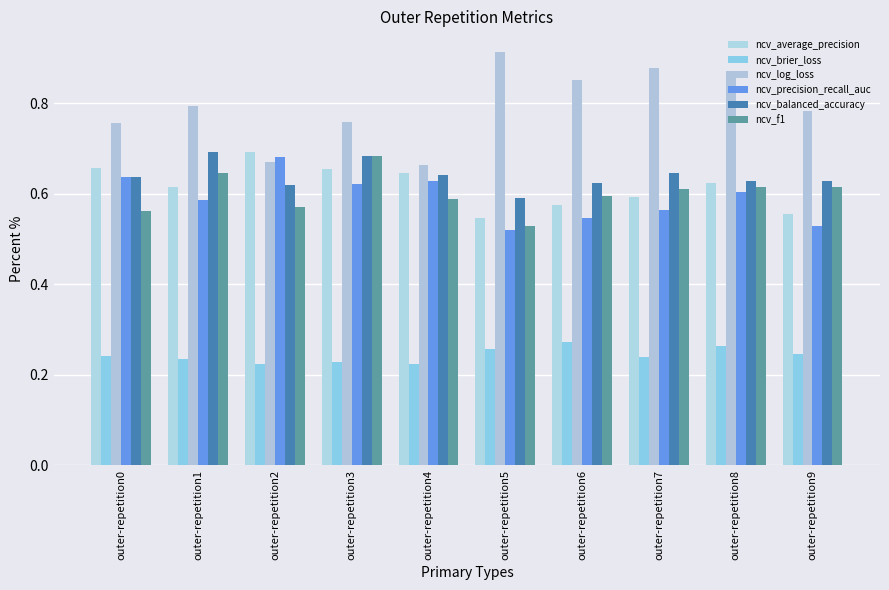

Is it true that ncv_balanced_accuracy equals 0.9 at outer-repetition3?

False